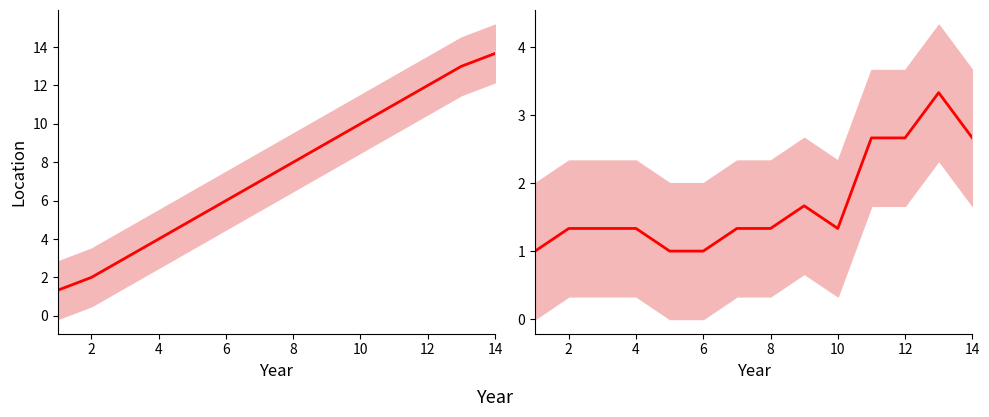

What is the value of the link_rank point at the 4th from the left?

4.0